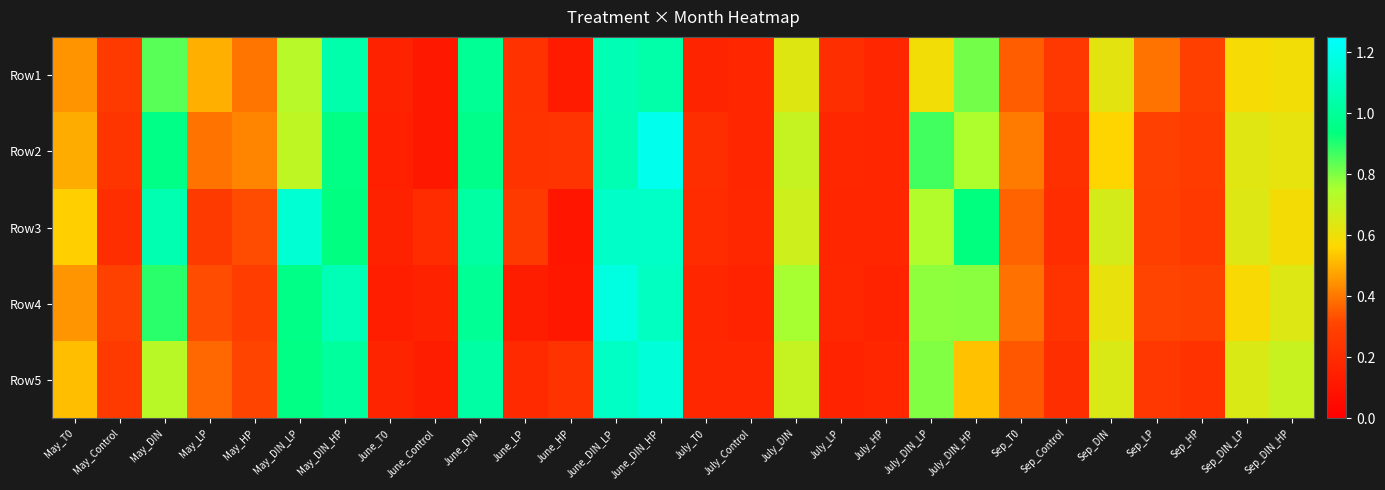

Reading left to right, what are all the values shown in this chart?

Row1: May_T0=0.4	May_Control=0.3	May_DIN=0.8	May_LP=0.5	May_HP=0.4	May_DIN_LP=0.7	May_DIN_HP=1.0	June_T0=0.2	June_Control=0.1	June_DIN=1.0	June_LP=0.2	June_HP=0.1	June_DIN_LP=1.1	June_DIN_HP=1.0	July_T0=0.2	July_Control=0.2	July_DIN=0.6	July_LP=0.2	July_HP=0.2	July_DIN_LP=0.6	July_DIN_HP=0.8	Sep_T0=0.4	Sep_Control=0.3	Sep_DIN=0.6	Sep_LP=0.4	Sep_HP=0.3	Sep_DIN_LP=0.6	Sep_DIN_HP=0.6
Row2: May_T0=0.5	May_Control=0.2	May_DIN=1.0	May_LP=0.4	May_HP=0.4	May_DIN_LP=0.7	May_DIN_HP=1.0	June_T0=0.1	June_Control=0.1	June_DIN=1.0	June_LP=0.2	June_HP=0.2	June_DIN_LP=1.1	June_DIN_HP=1.2	July_T0=0.2	July_Control=0.2	July_DIN=0.7	July_LP=0.2	July_HP=0.2	July_DIN_LP=0.9	July_DIN_HP=0.7	Sep_T0=0.4	Sep_Control=0.2	Sep_DIN=0.6	Sep_LP=0.3	Sep_HP=0.3	Sep_DIN_LP=0.6	Sep_DIN_HP=0.6
Row3: May_T0=0.5	May_Control=0.2	May_DIN=1.1	May_LP=0.3	May_HP=0.3	May_DIN_LP=1.1	May_DIN_HP=0.9	June_T0=0.2	June_Control=0.2	June_DIN=1.0	June_LP=0.3	June_HP=0.1	June_DIN_LP=1.1	June_DIN_HP=1.1	July_T0=0.2	July_Control=0.2	July_DIN=0.7	July_LP=0.2	July_HP=0.2	July_DIN_LP=0.7	July_DIN_HP=0.9	Sep_T0=0.4	Sep_Control=0.2	Sep_DIN=0.7	Sep_LP=0.3	Sep_HP=0.3	Sep_DIN_LP=0.6	Sep_DIN_HP=0.6
Row4: May_T0=0.5	May_Control=0.3	May_DIN=0.9	May_LP=0.3	May_HP=0.3	May_DIN_LP=1.0	May_DIN_HP=1.1	June_T0=0.1	June_Control=0.2	June_DIN=1.0	June_LP=0.1	June_HP=0.1	June_DIN_LP=1.2	June_DIN_HP=1.1	July_T0=0.2	July_Control=0.2	July_DIN=0.8	July_LP=0.2	July_HP=0.2	July_DIN_LP=0.8	July_DIN_HP=0.8	Sep_T0=0.4	Sep_Control=0.2	Sep_DIN=0.6	Sep_LP=0.3	Sep_HP=0.3	Sep_DIN_LP=0.6	Sep_DIN_HP=0.6
Row5: May_T0=0.5	May_Control=0.3	May_DIN=0.7	May_LP=0.4	May_HP=0.3	May_DIN_LP=1.0	May_DIN_HP=1.0	June_T0=0.2	June_Control=0.1	June_DIN=1.0	June_LP=0.2	June_HP=0.2	June_DIN_LP=1.1	June_DIN_HP=1.2	July_T0=0.2	July_Control=0.2	July_DIN=0.7	July_LP=0.2	July_HP=0.2	July_DIN_LP=0.8	July_DIN_HP=0.5	Sep_T0=0.3	Sep_Control=0.2	Sep_DIN=0.6	Sep_LP=0.2	Sep_HP=0.2	Sep_DIN_LP=0.7	Sep_DIN_HP=0.7